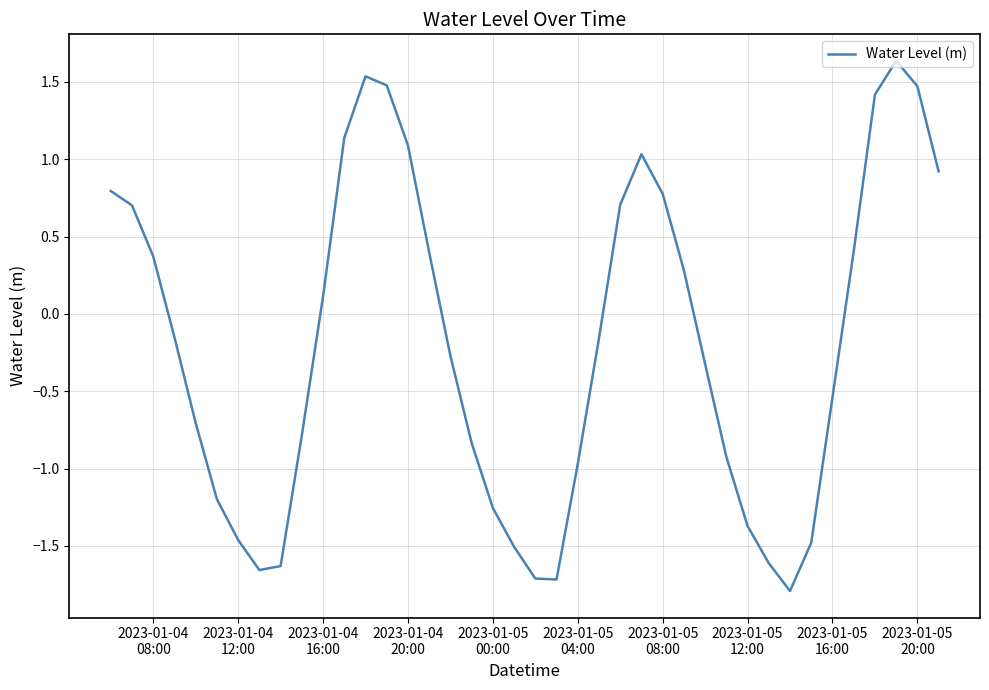

What is the minimum value shown in the chart?

-1.8